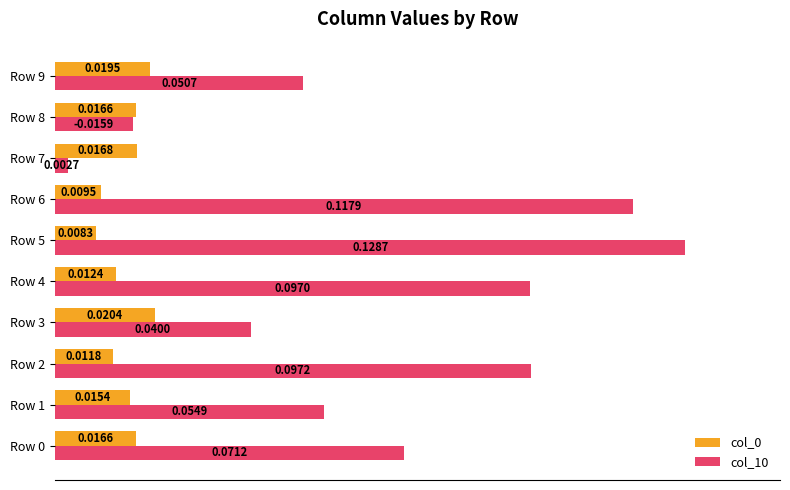

At how many categories does at least one series exceed 0?

10